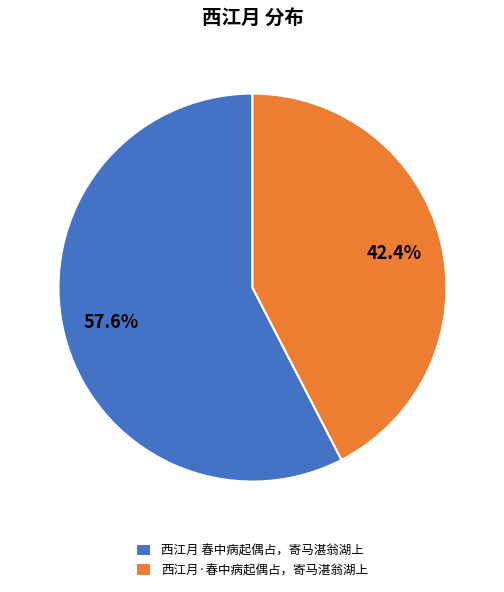

True or false: 西江月 春中病起偶占，寄马湛翁湖上 accounts for 64% of the total.

False